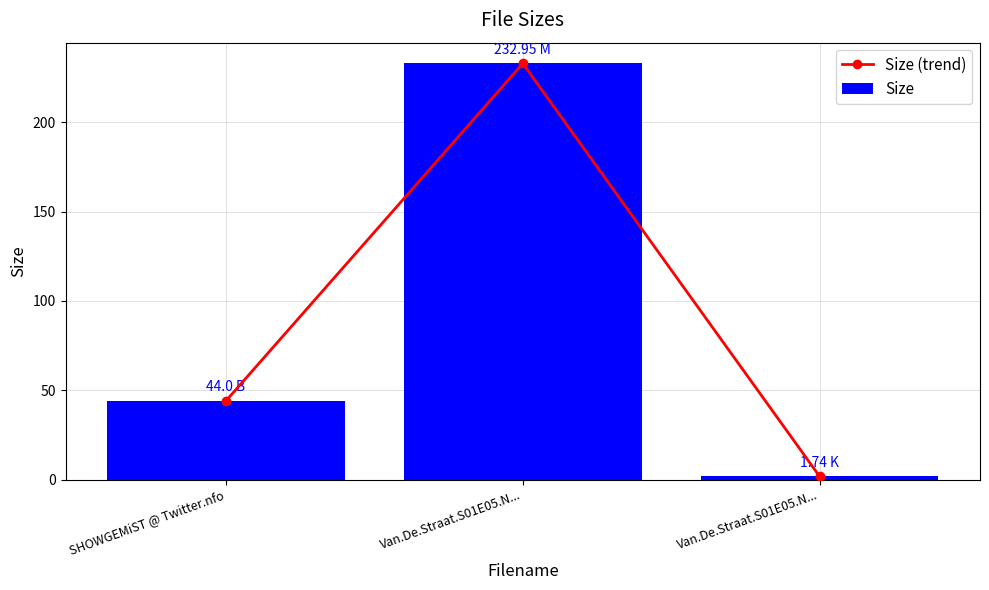

At which label does Size reach its minimum?

Van.De.Straat.S01E05.N...